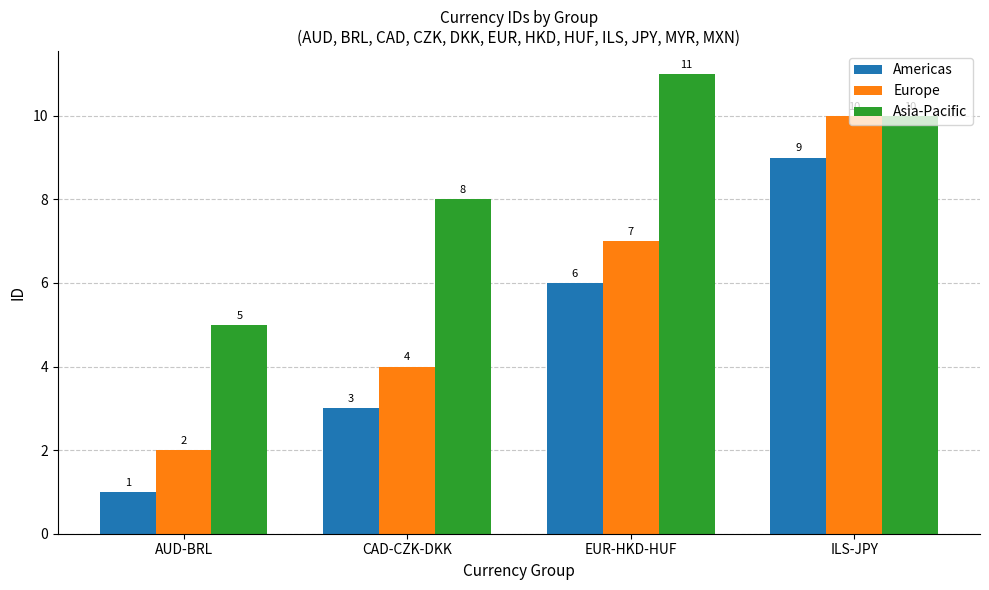

What is the average value of the Americas series?

5